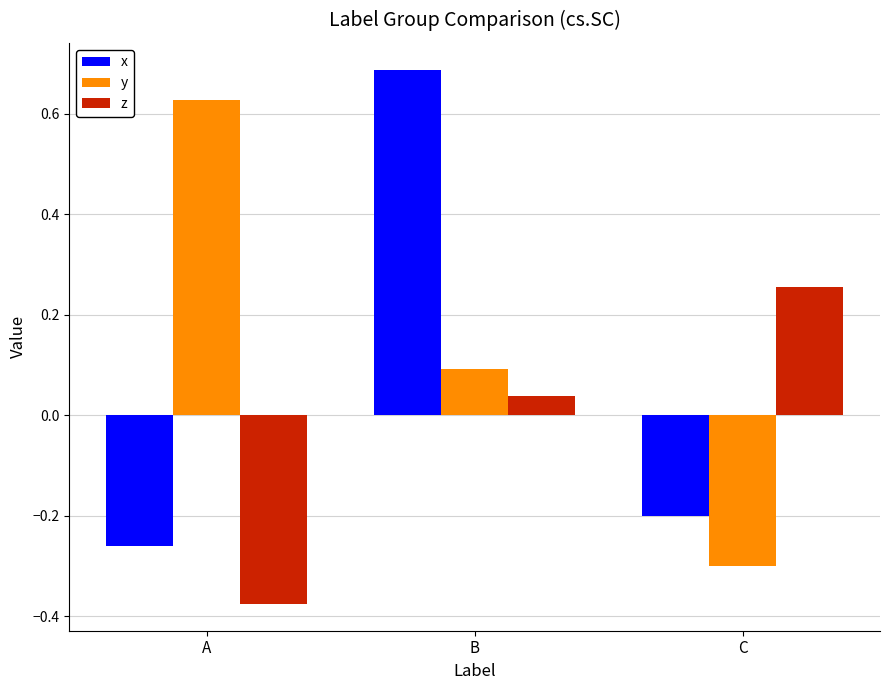

At which label is y closest to 0?

B